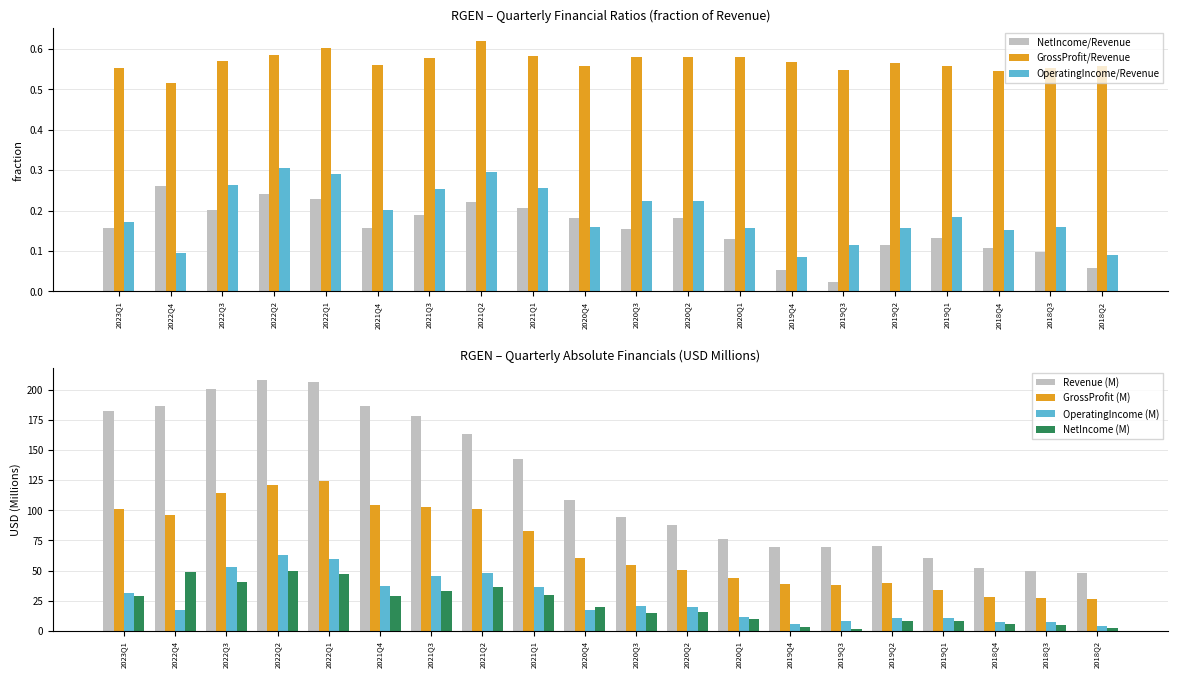

Are the bars grouped side by side (vs. stacked)?

Yes